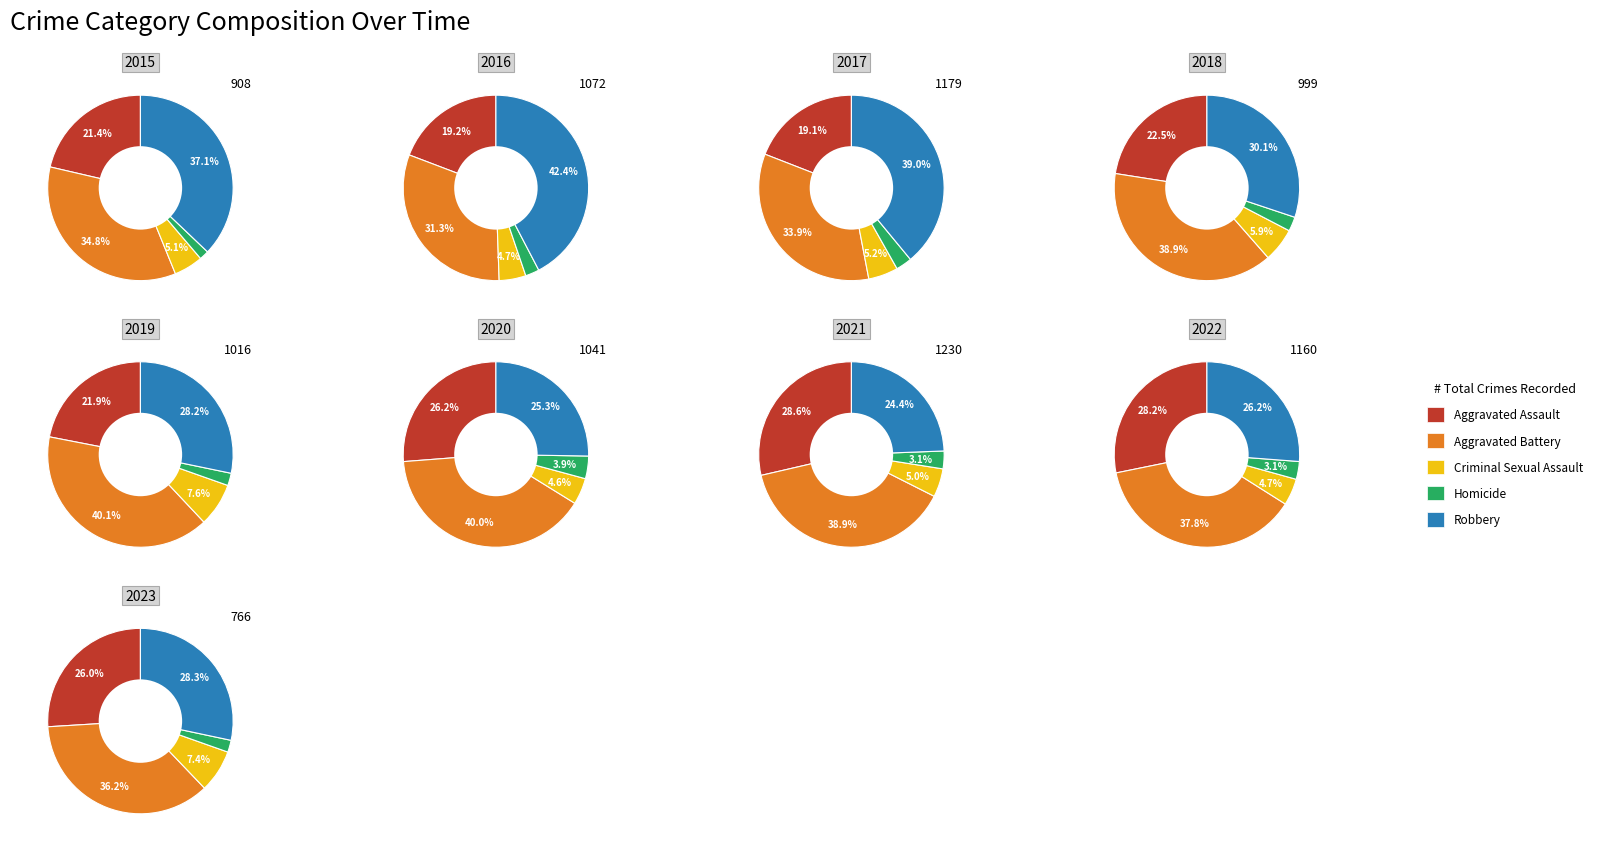

To the nearest percent, what is the difference between the 4 and 0 slice percentages?

3%